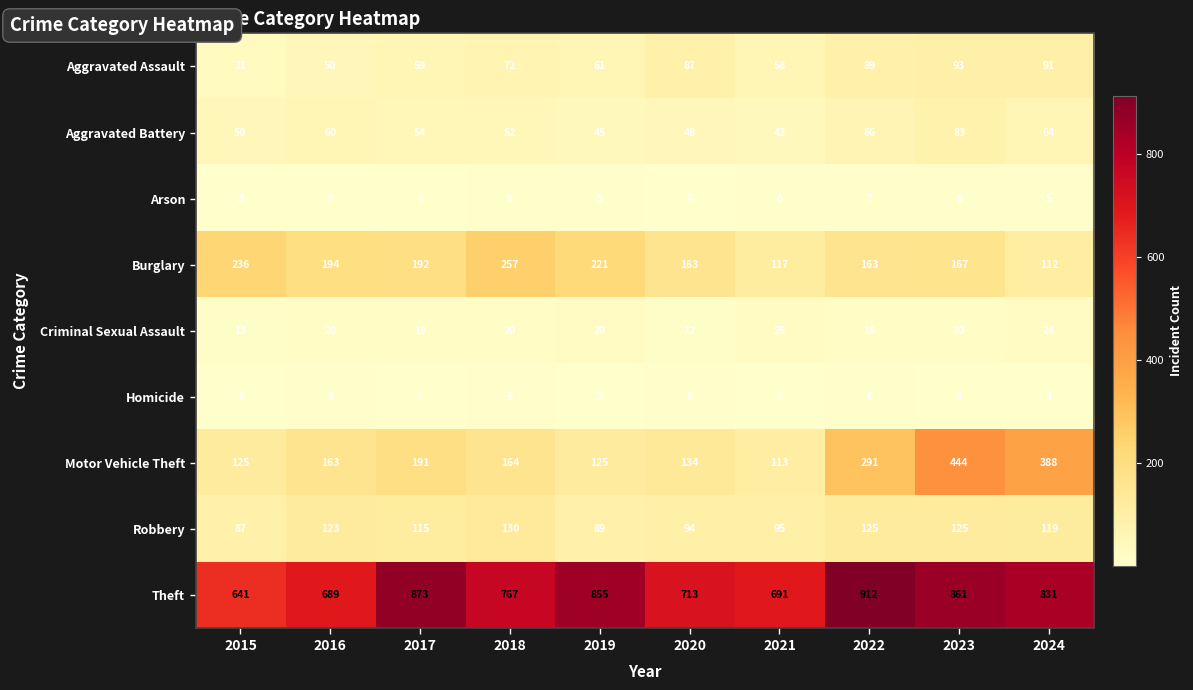

At how many categories does at least one series exceed 390?

10